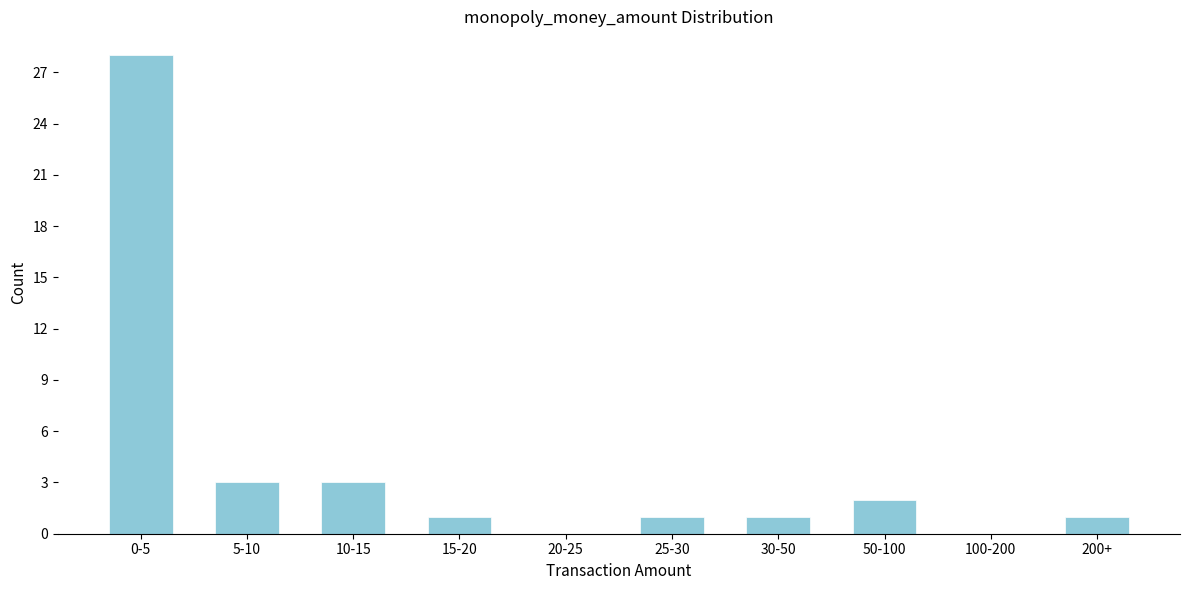

Reading right to left, list all the values displayed in this chart.

200+=1	100-200=0	50-100=2	30-50=1	25-30=1	20-25=0	15-20=1	10-15=3	5-10=3	0-5=28